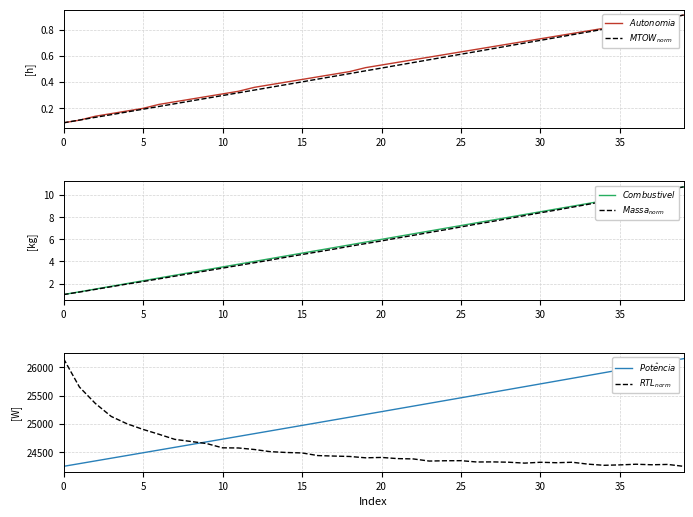

What is the total value across all series at 13?

49403.6